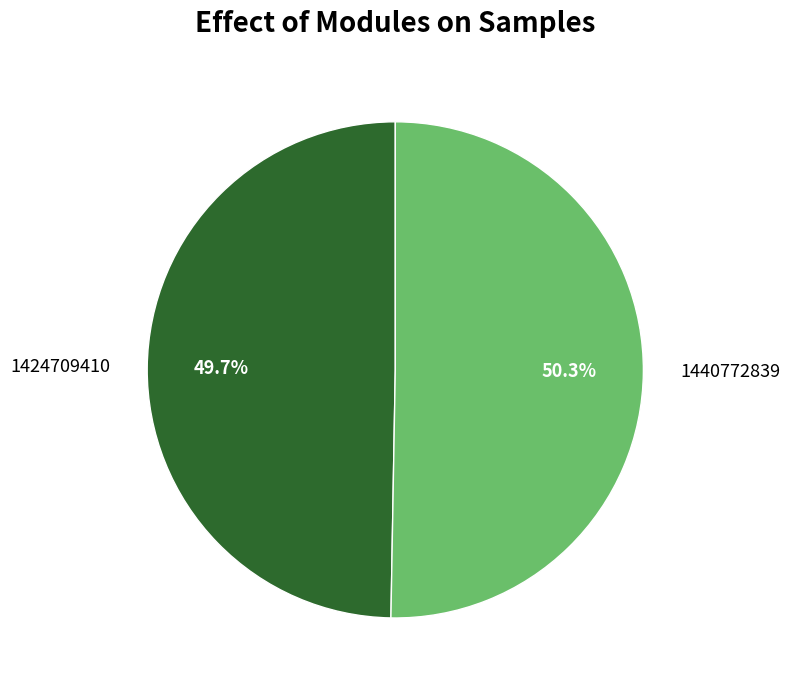

Which category has the smallest portion of the pie?

1424709410